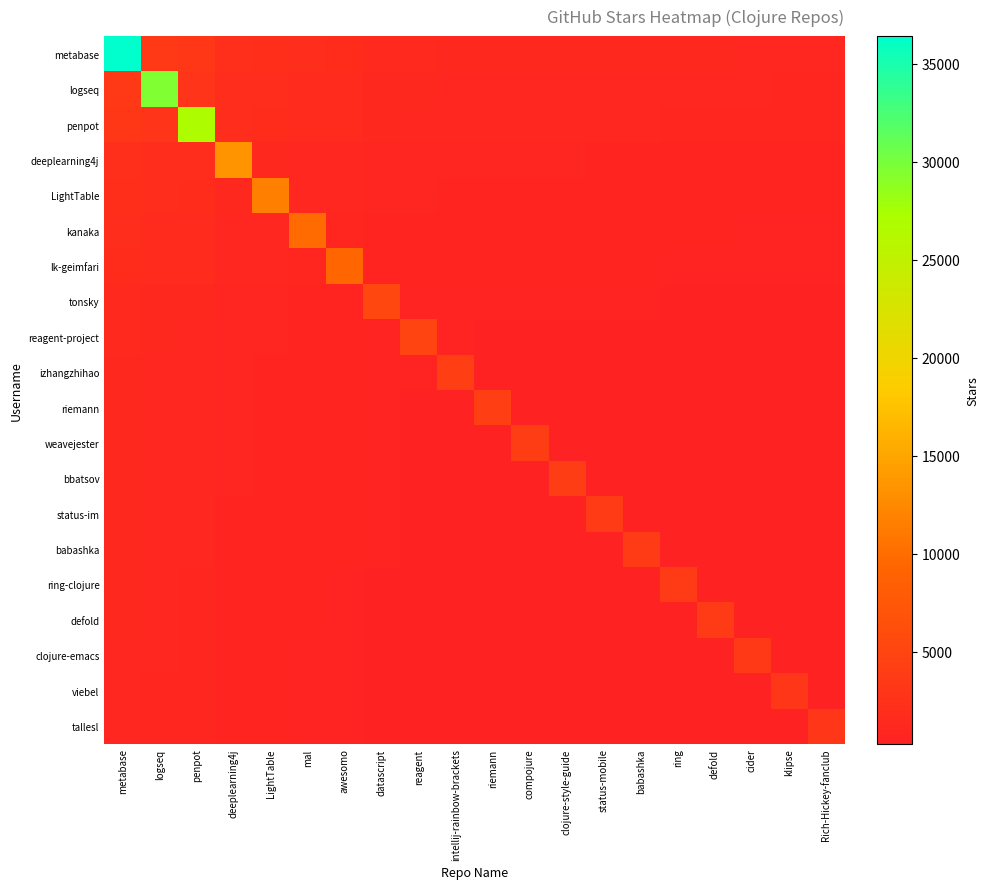

What is the minimum value shown in the chart?

305.0